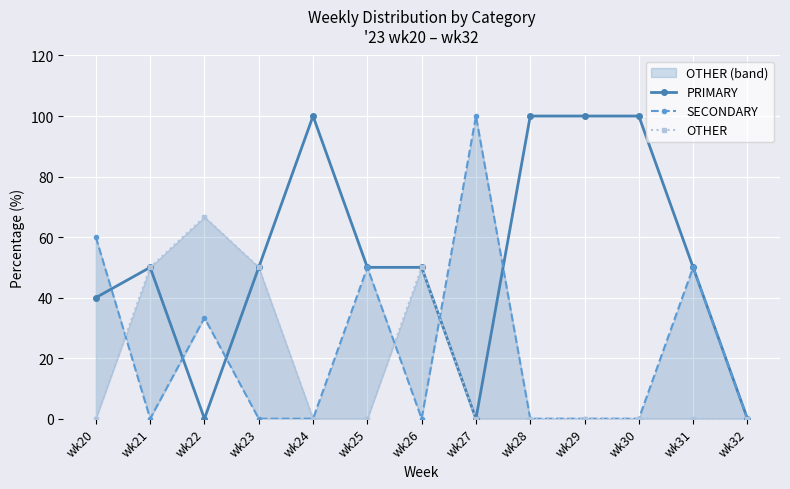

Does the chart display data point markers on the line(s)?

Yes